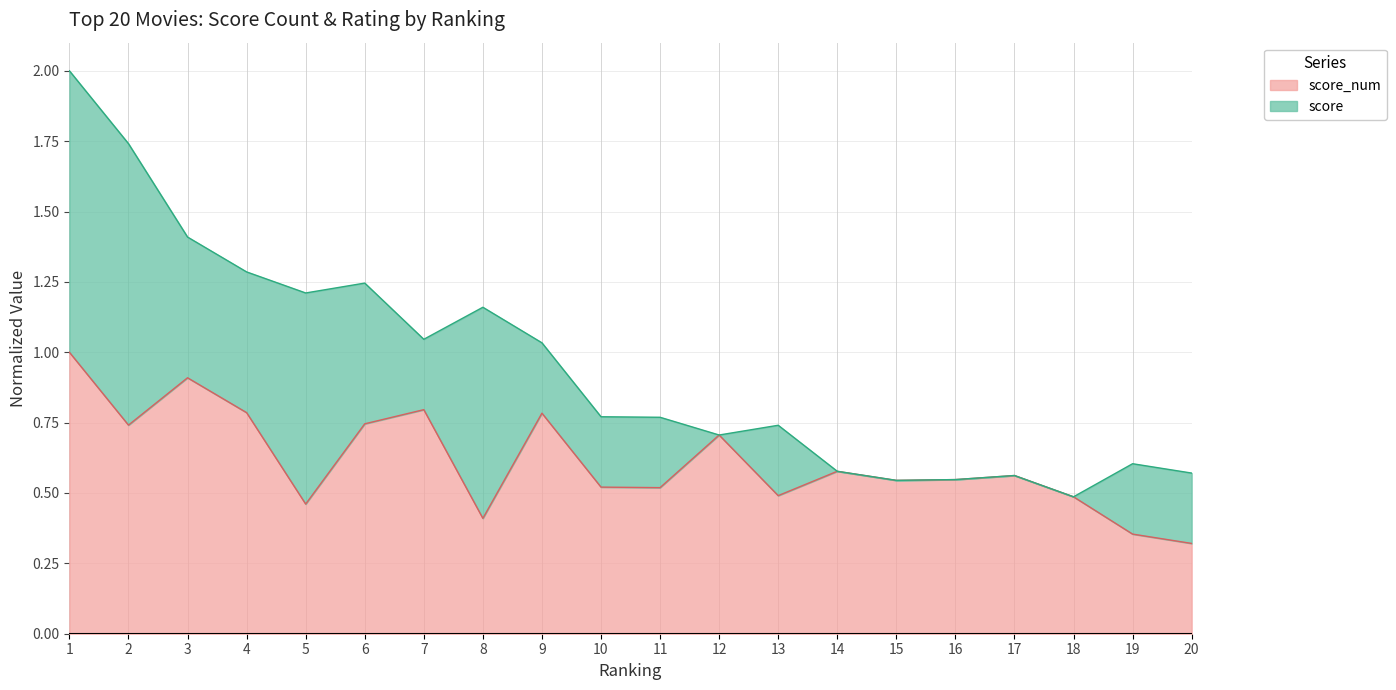

Reading right to left, what are all the values shown in this chart?

0.3	0.4	0.5	0.6	0.5	0.5	0.6	0.5	0.7	0.5	0.5	0.8	0.4	0.8	0.7	0.5	0.8	0.9	0.7	1.0